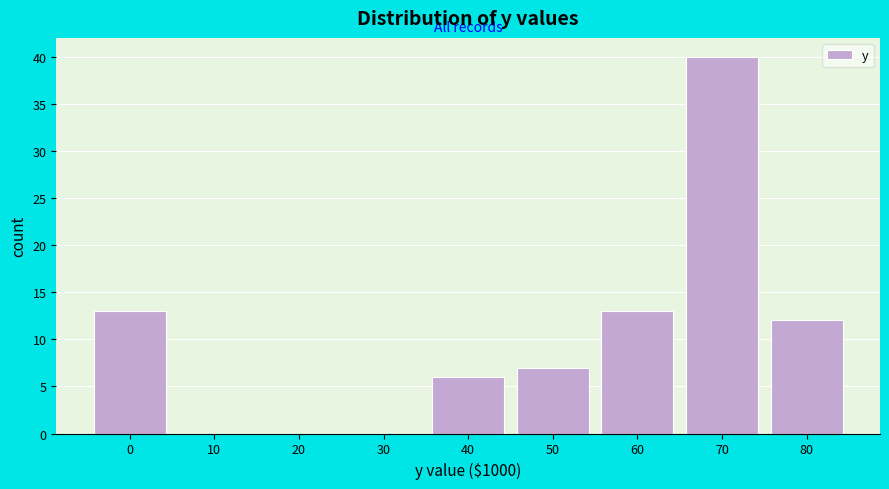

Reading right to left, what are all the values shown in this chart?

80=12	70=40	60=13	50=7	40=6	30=0	20=0	10=0	0=13